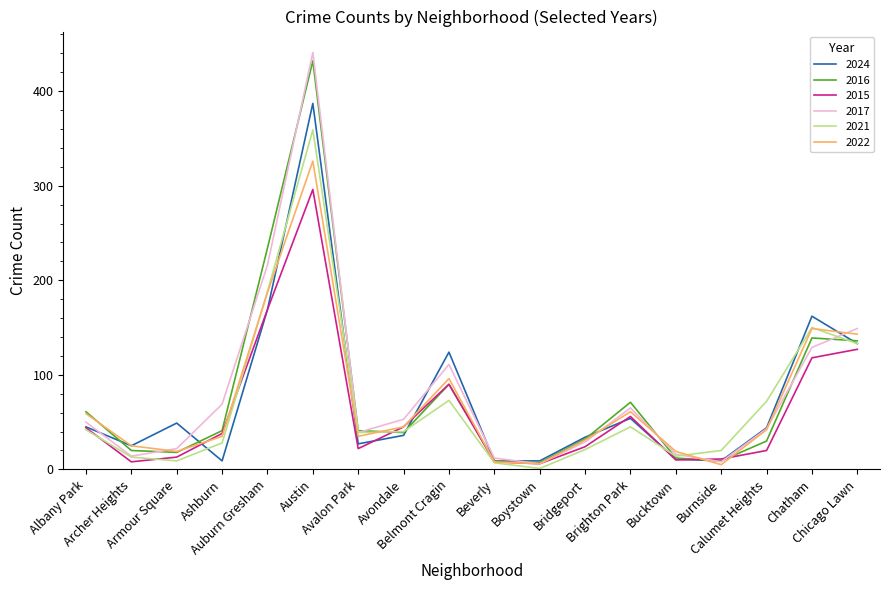

What is the difference between the maximum and minimum values in the 2021 series?

358